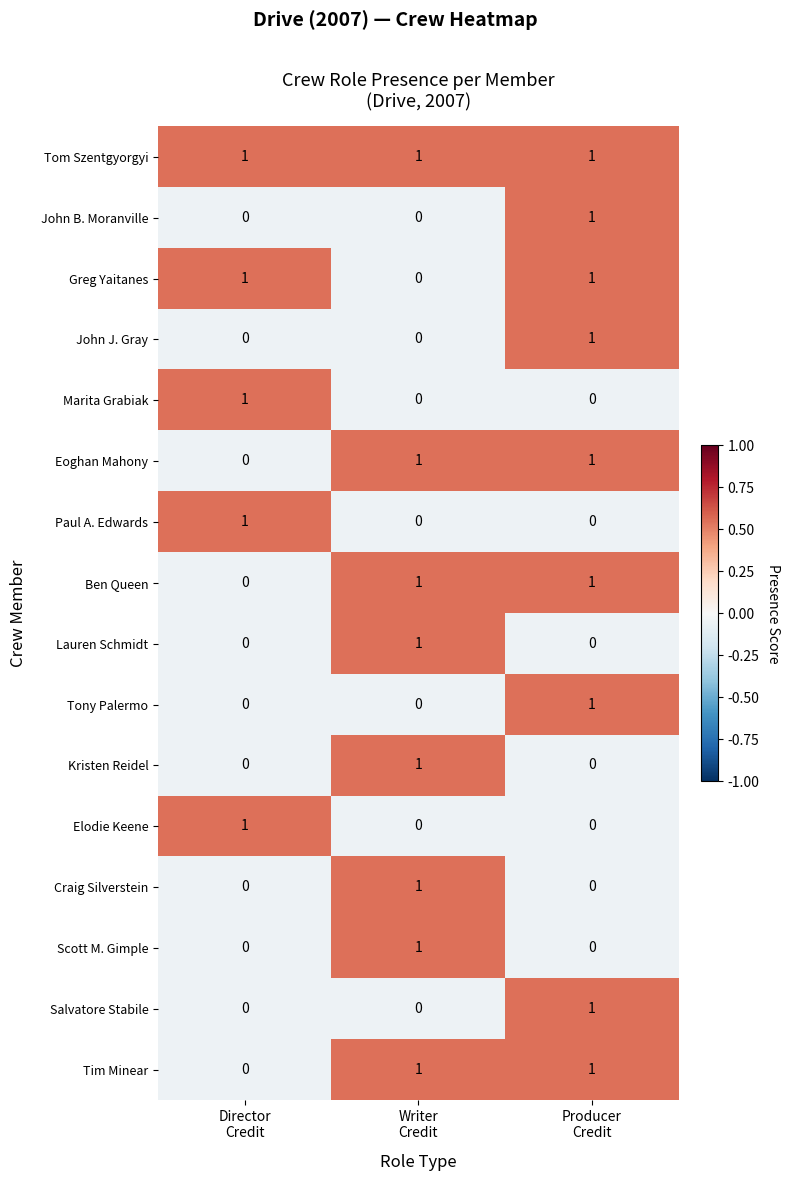

How many Tim Minear values are between 0 and 1?

3